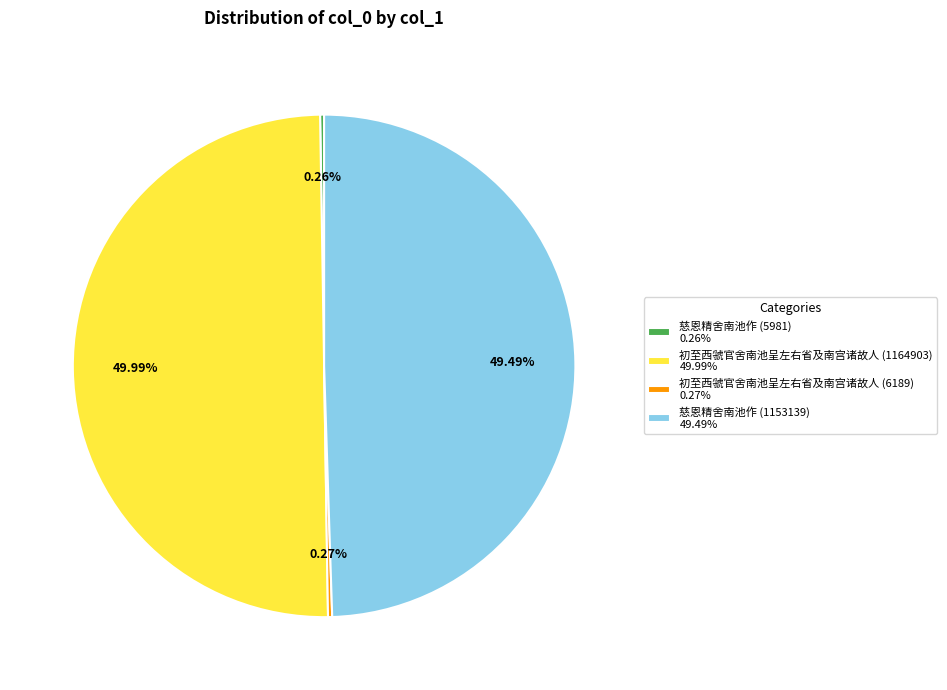

True or false: 初至西虢官舍南池呈左右省及南宫诸故人 (1164903) accounts for 50% of the total.

True